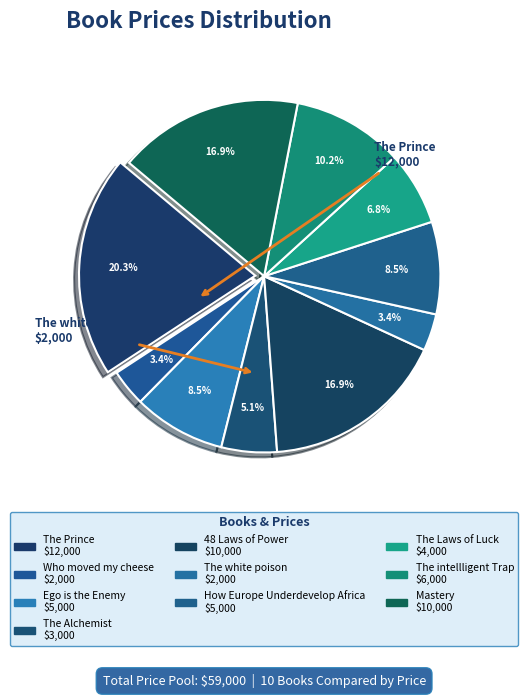

True or false: Mastery accounts for 4% of the total.

False